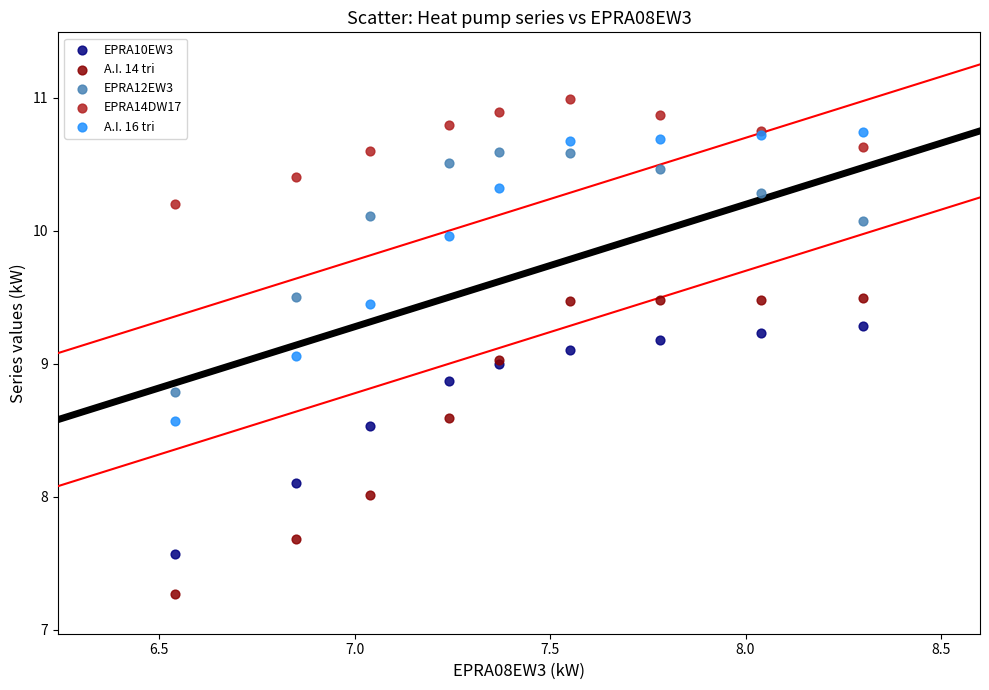

Which series has the widest spread of Y values?

A.I. 14 tri